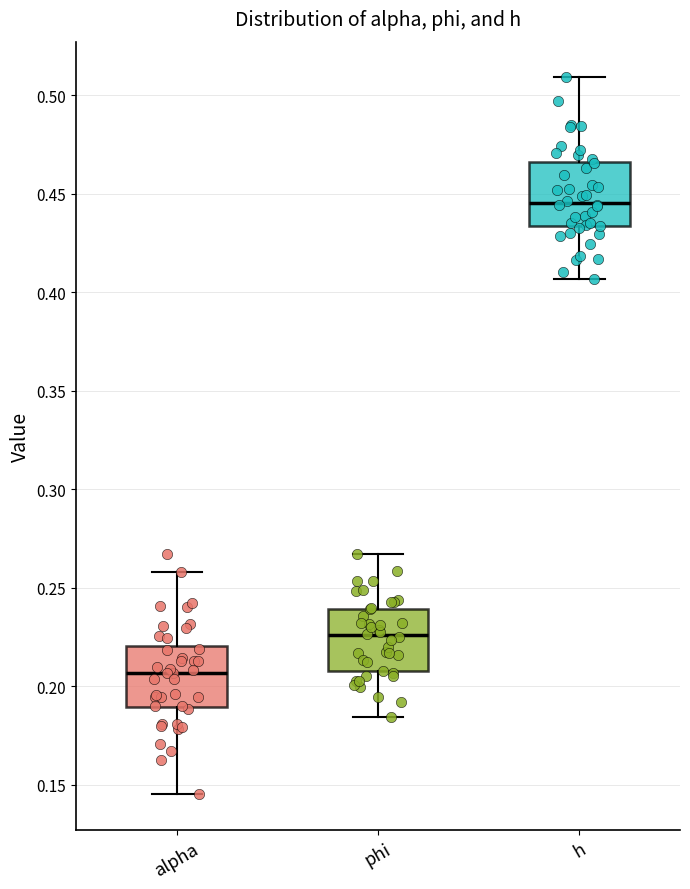

Where does the upper whisker of the box for alpha end on the y-axis? The values are not printed on the chart, so give them approximately, as read against the axis.

0.260